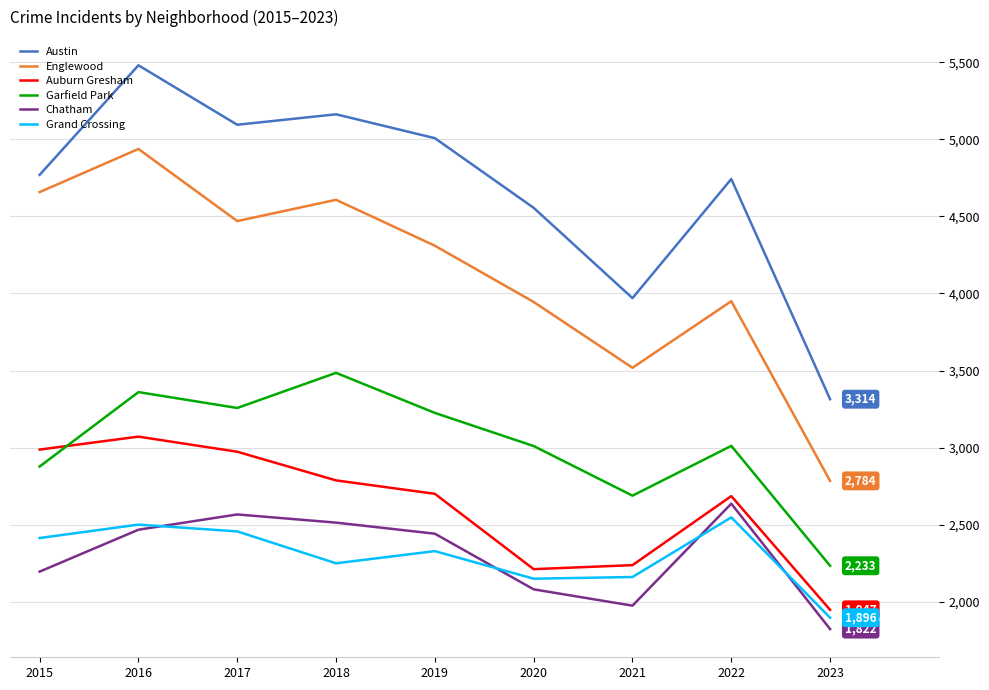

What is the difference between the maximum and second lowest values in the Grand Crossing series?

398